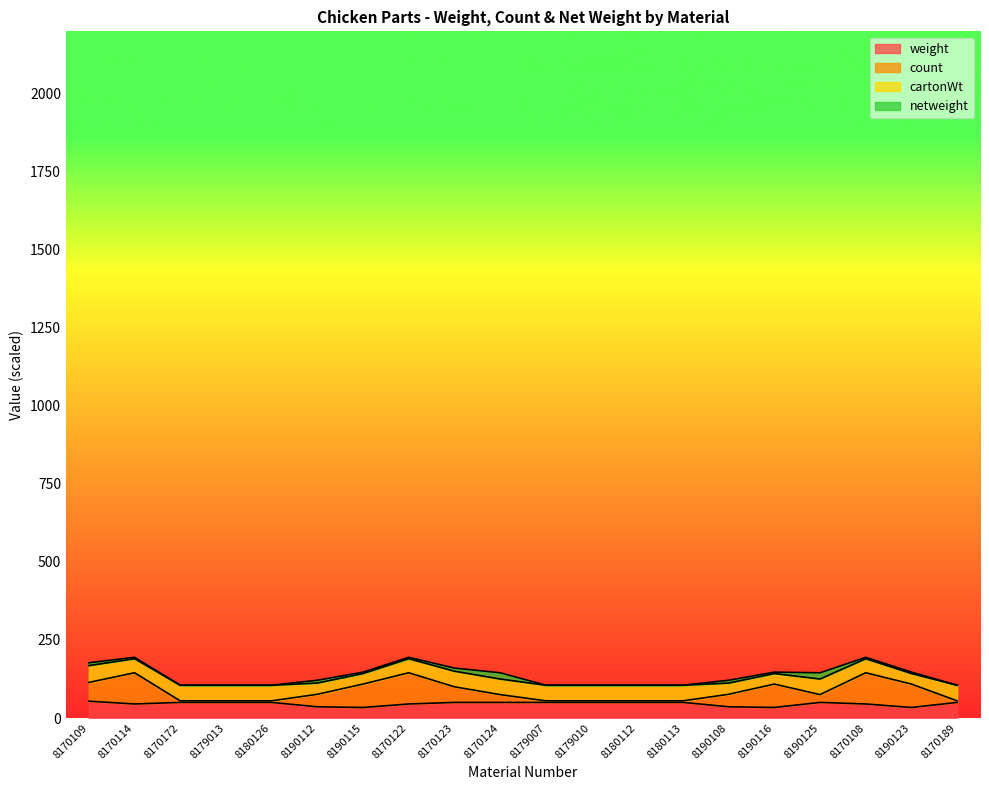

Rank the categories by weight value from lowest to highest.

8190115, 8190116, 8190123, 8190112, 8190108, 8170114, 8170122, 8170108, 8170172, 8179013, 8180126, 8170123, 8170124, 8179007, 8179010, 8180112, 8180113, 8190125, 8170189, 8170109